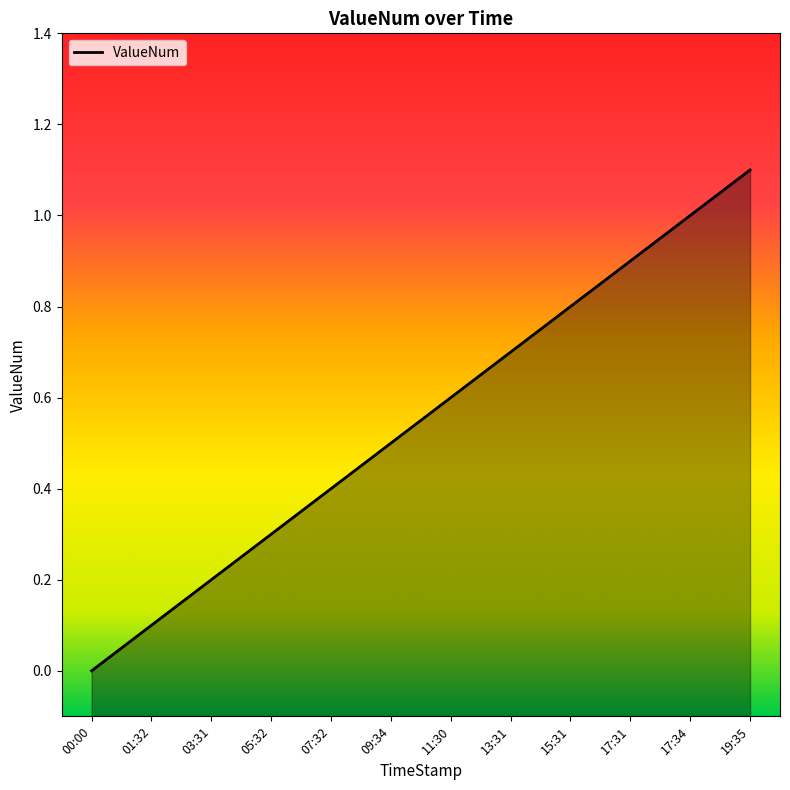

What is the sum of the values at 13:31 and 11:30?

1.3